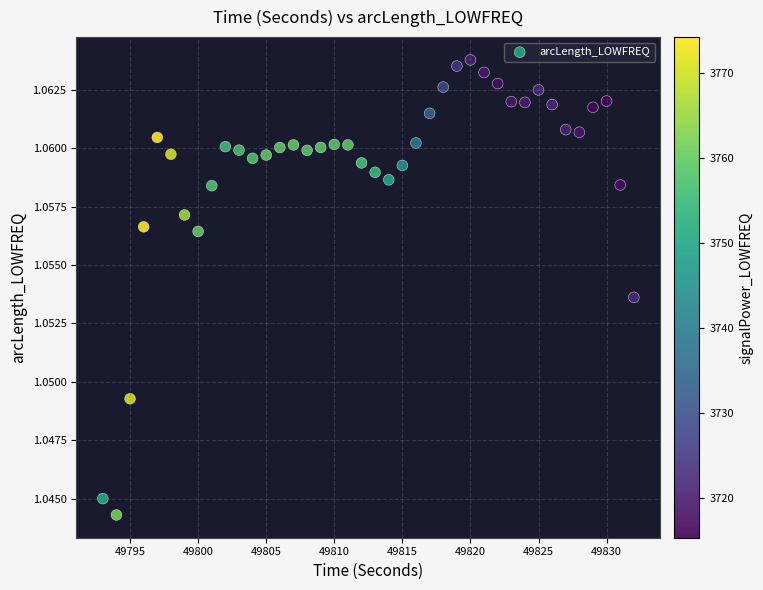

What is the range of X values (max minus min)?

39.0